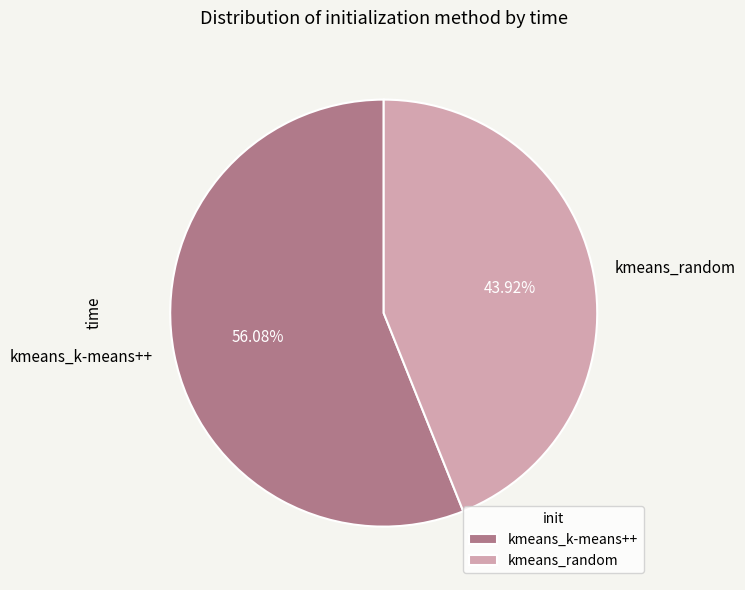

Do kmeans_random and kmeans_k-means++ together represent more than half of the pie?

Yes